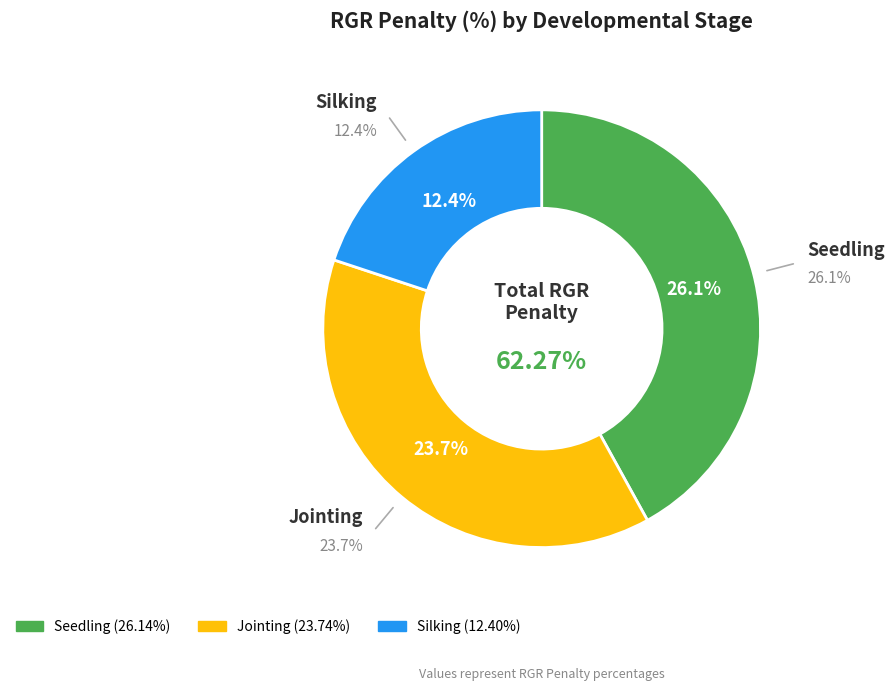

To the nearest percent, what is the difference between the Silking and Seedling slice percentages?

22%